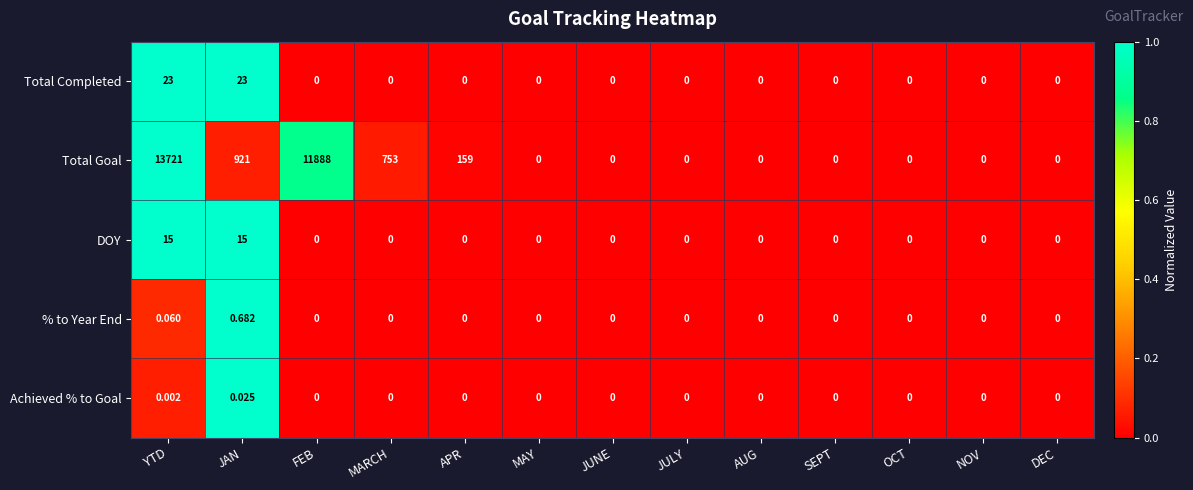

Which series has the largest range (max minus min)?

Total Goal